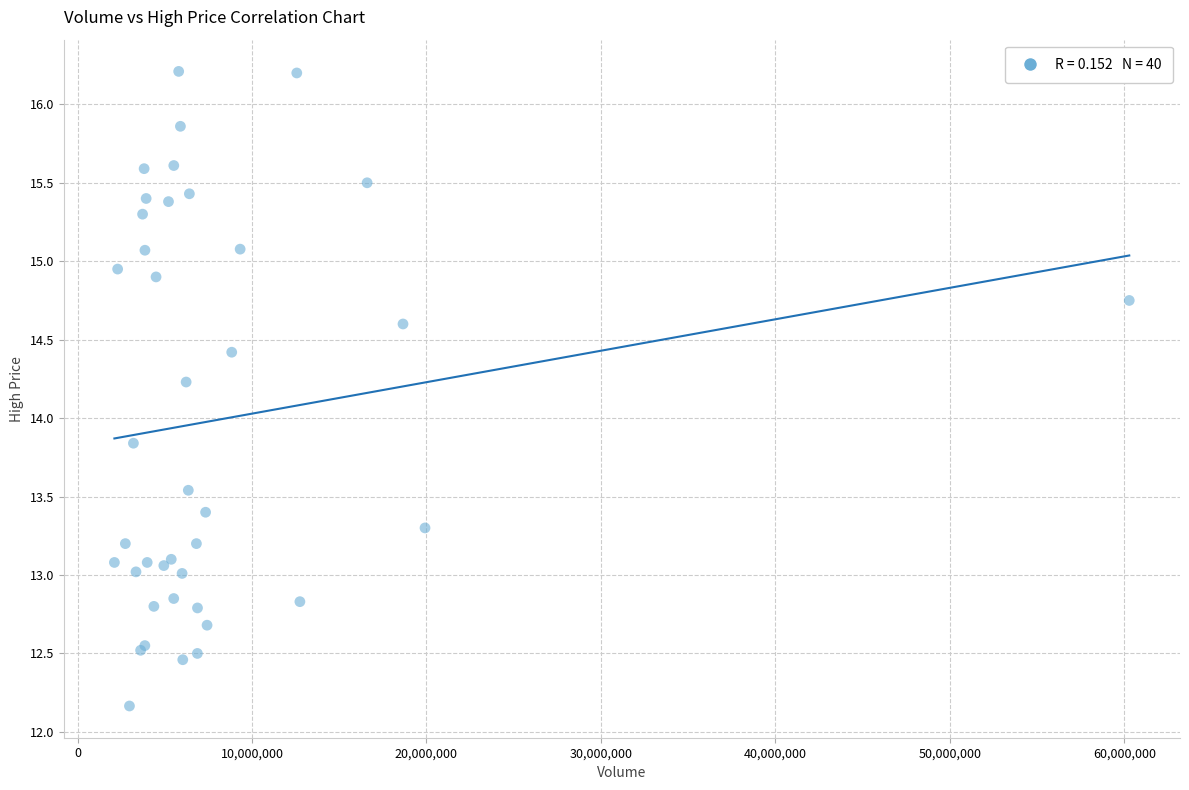

What Y value in the scatter plot is closest to 14?

13.8